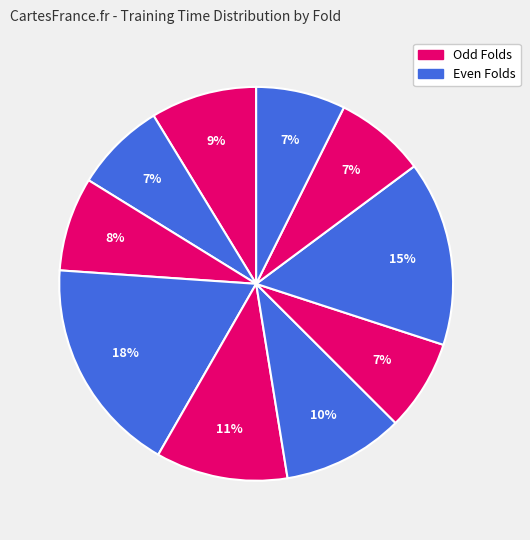

Rank the categories by value from lowest to highest.

Fold 10, Fold 2, Fold 9, Fold 7, Fold 3, Fold 1, Fold 6, Fold 5, Fold 8, Fold 4